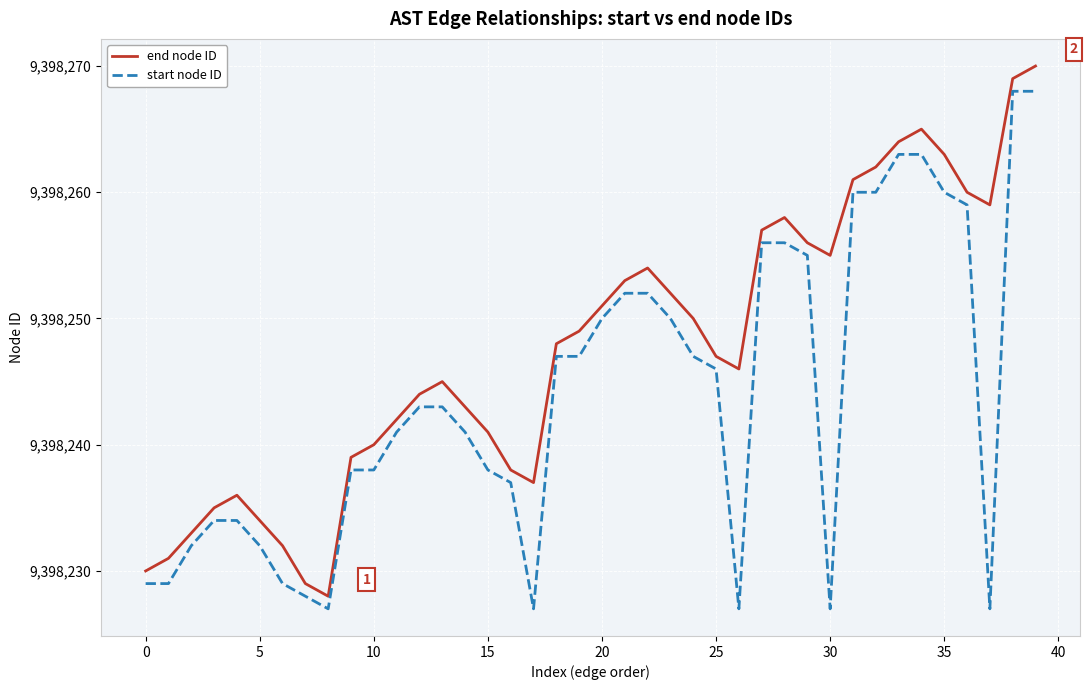

True or false: end node ID and start node ID intersect in this chart.

False